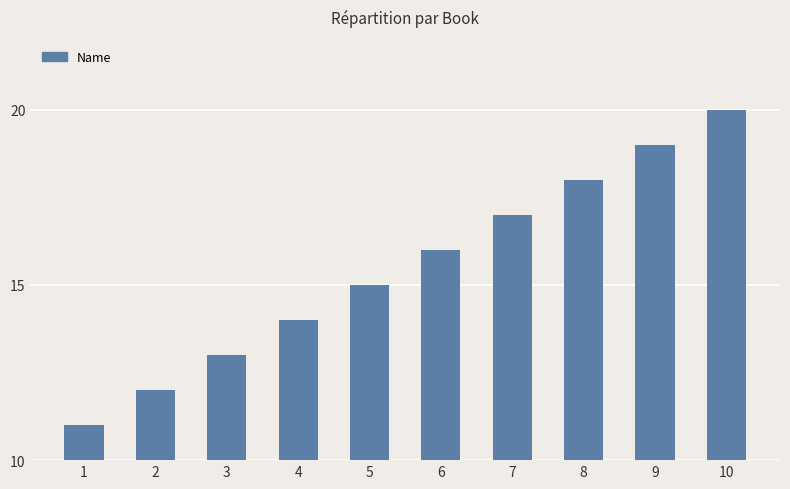

List the labels in order of value, largest first.

10, 9, 8, 7, 6, 5, 4, 3, 2, 1